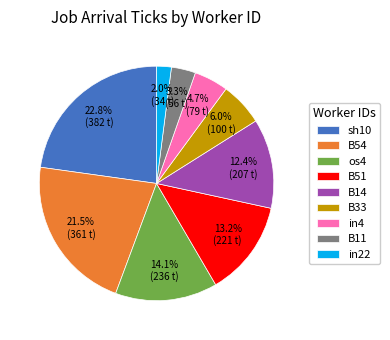

To the nearest percent, what is the difference between the largest and smallest slice percentages?

21%